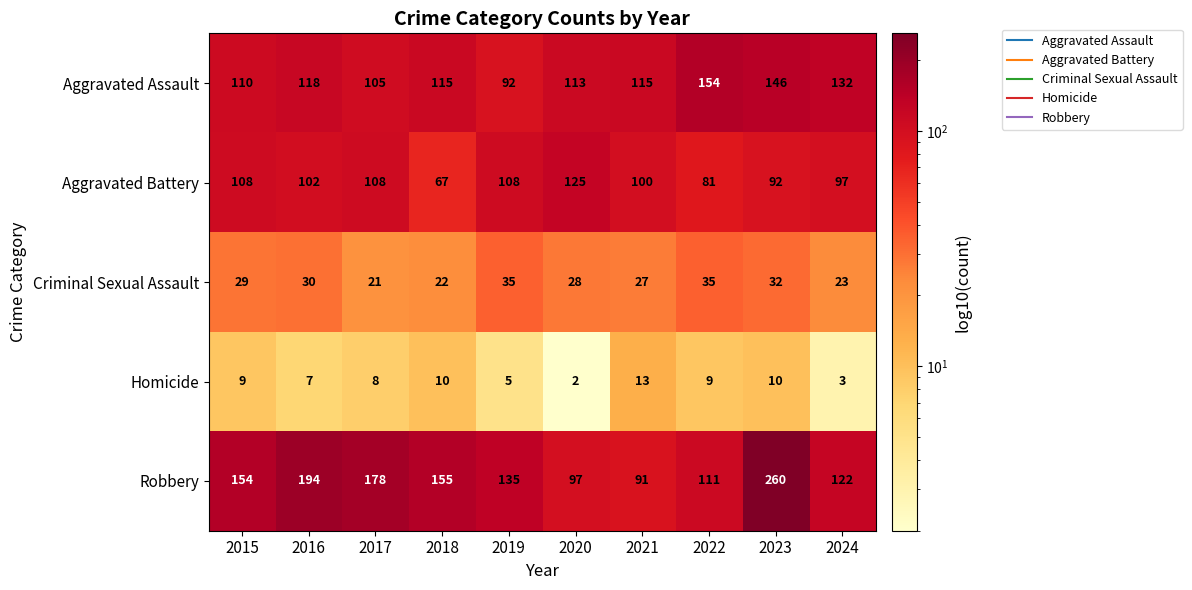

Read the Criminal Sexual Assault value at 2022.

35